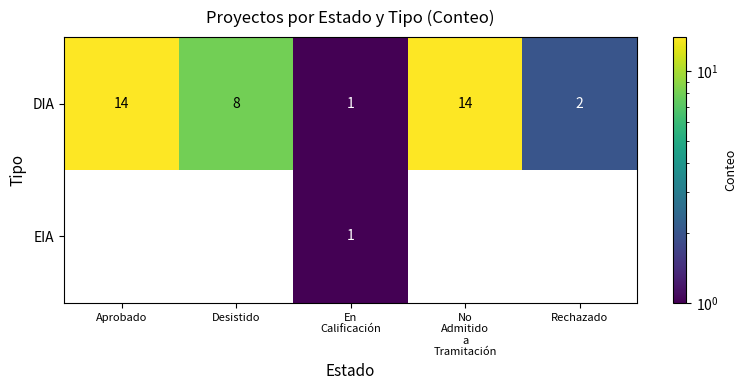

Is it true that DIA equals 4 at Rechazado?

False